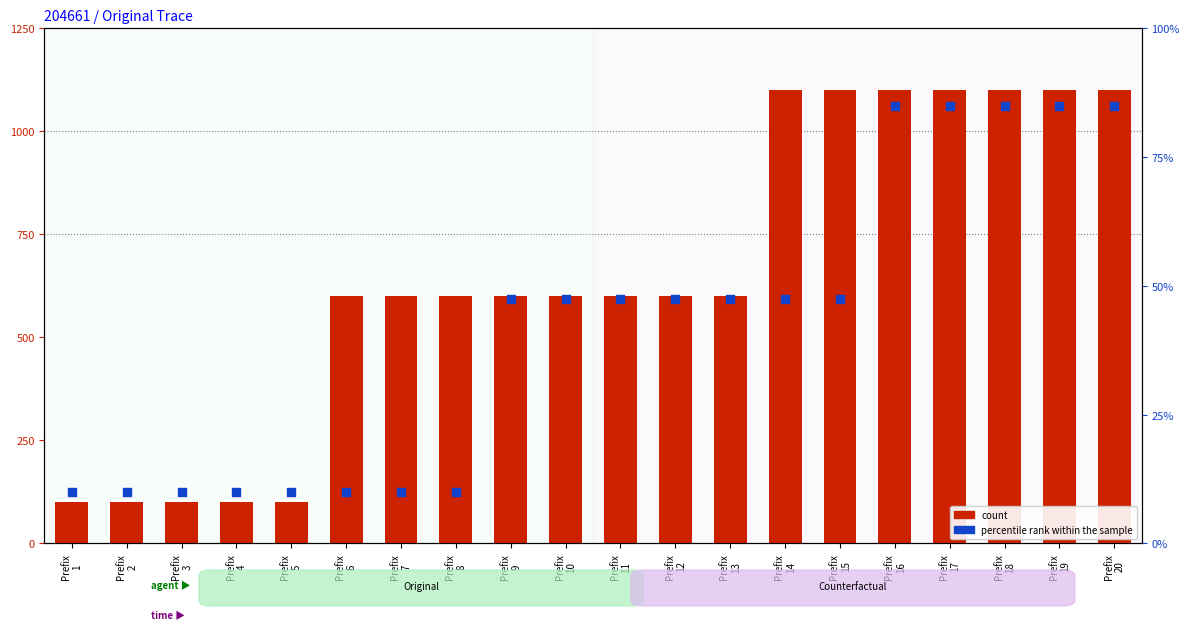

Is the value of percentile rank within the sample at Prefix
19 greater than the value of count at Prefix
8?

No